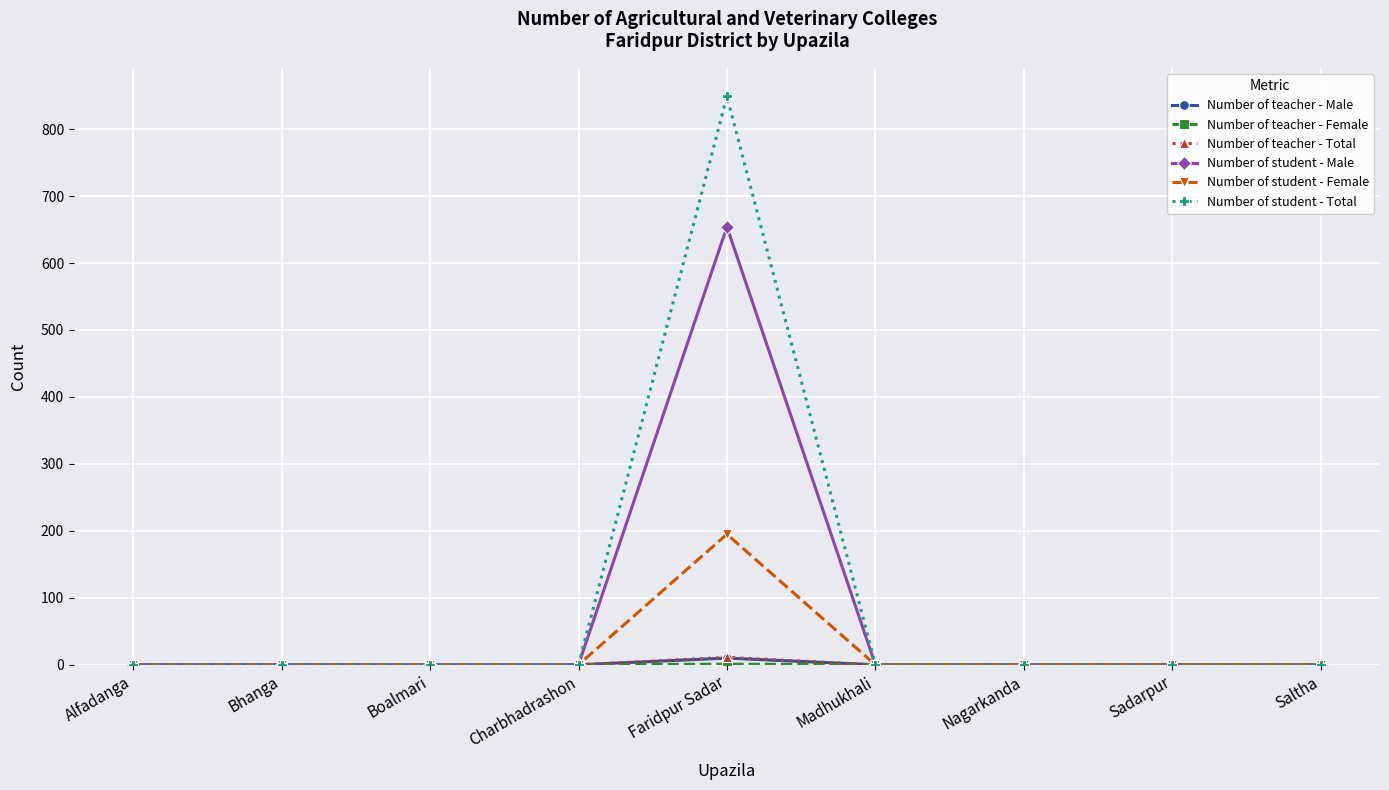

How many lines are shown in the chart?

6